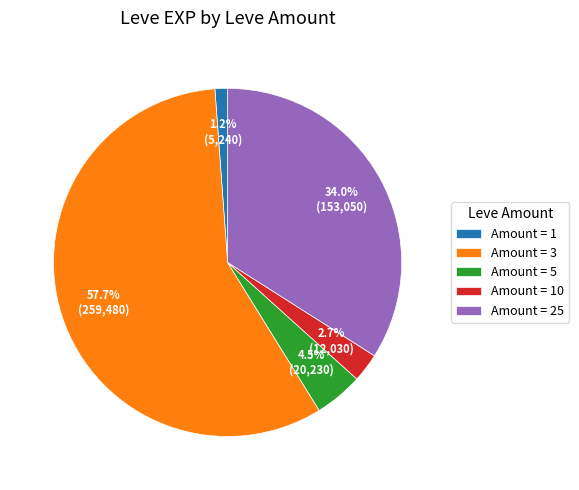

Rank the categories by value from highest to lowest.

Amount = 3, Amount = 25, Amount = 5, Amount = 10, Amount = 1